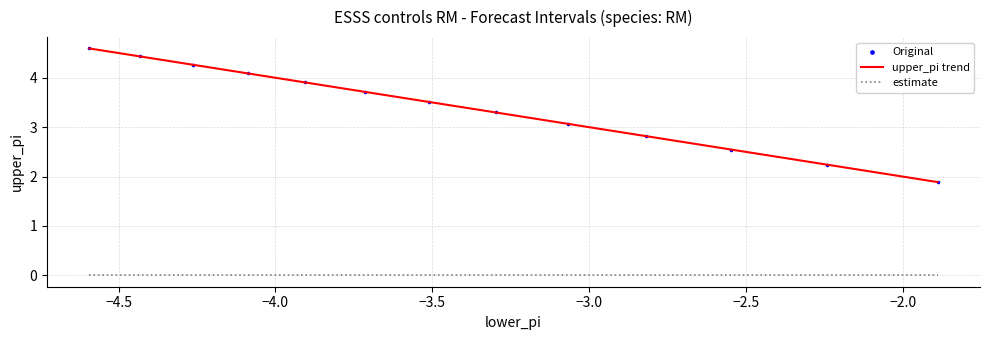

Which series has the largest total across all categories?

upper_pi trend